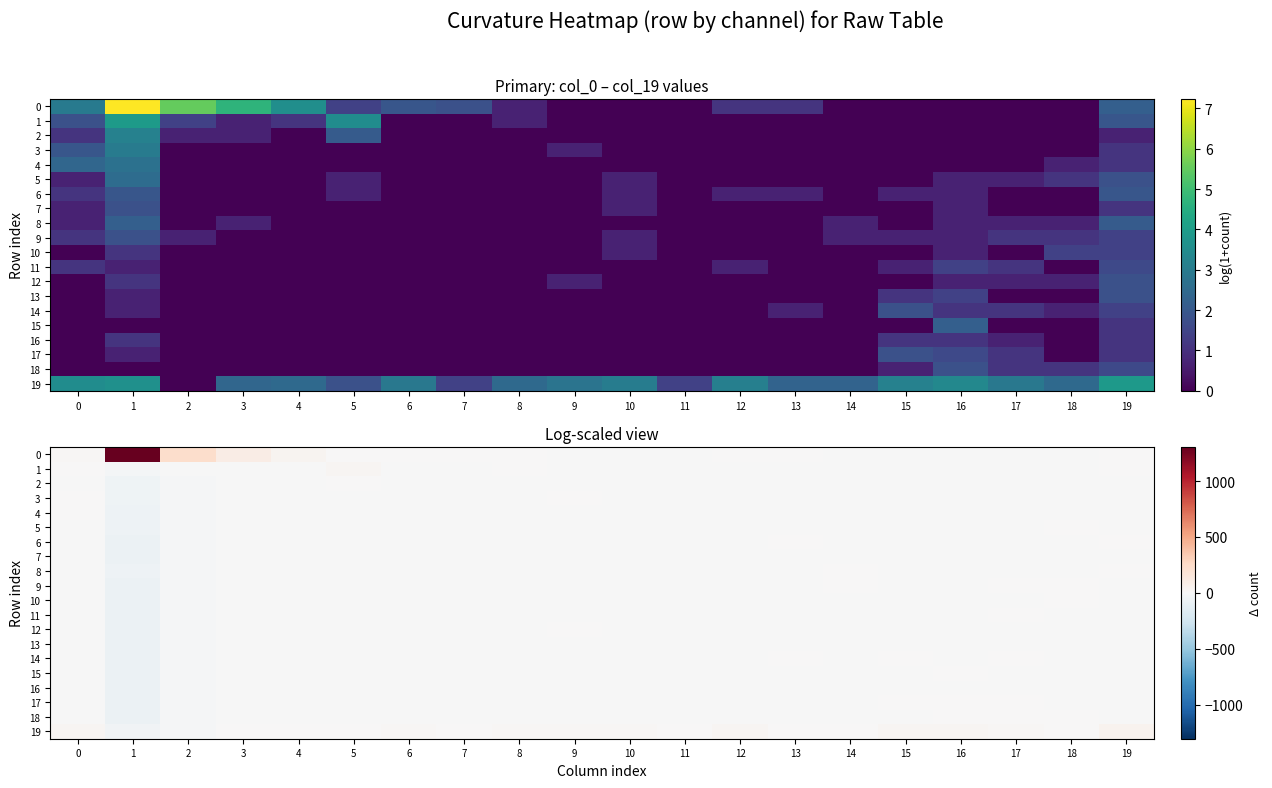

At which category is the sum across all series the highest?

2